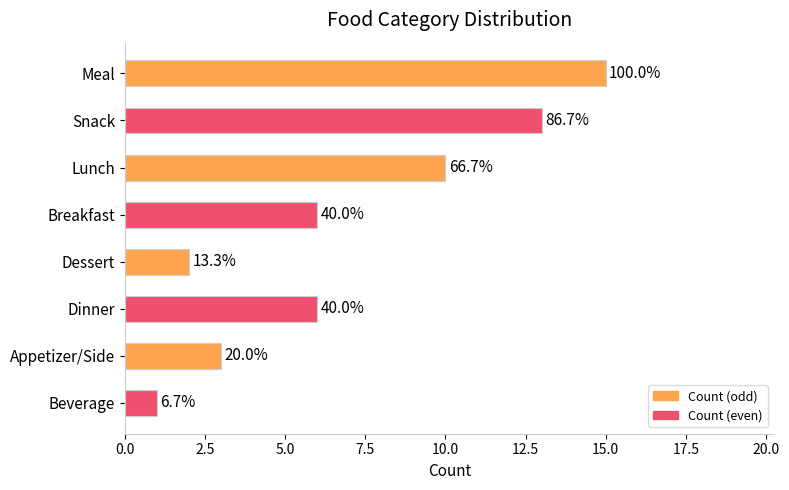

Does the chart contain any negative values?

No